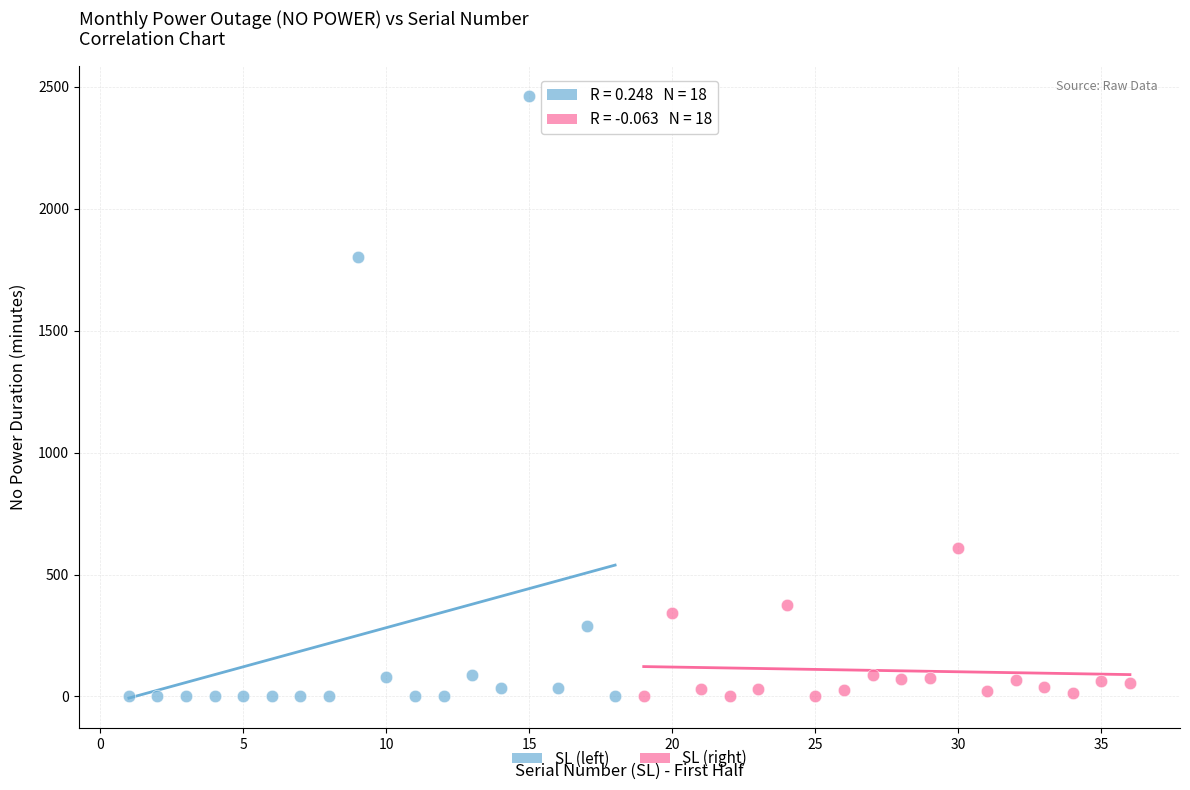

Which series reaches the maximum Y coordinate?

SL (left)